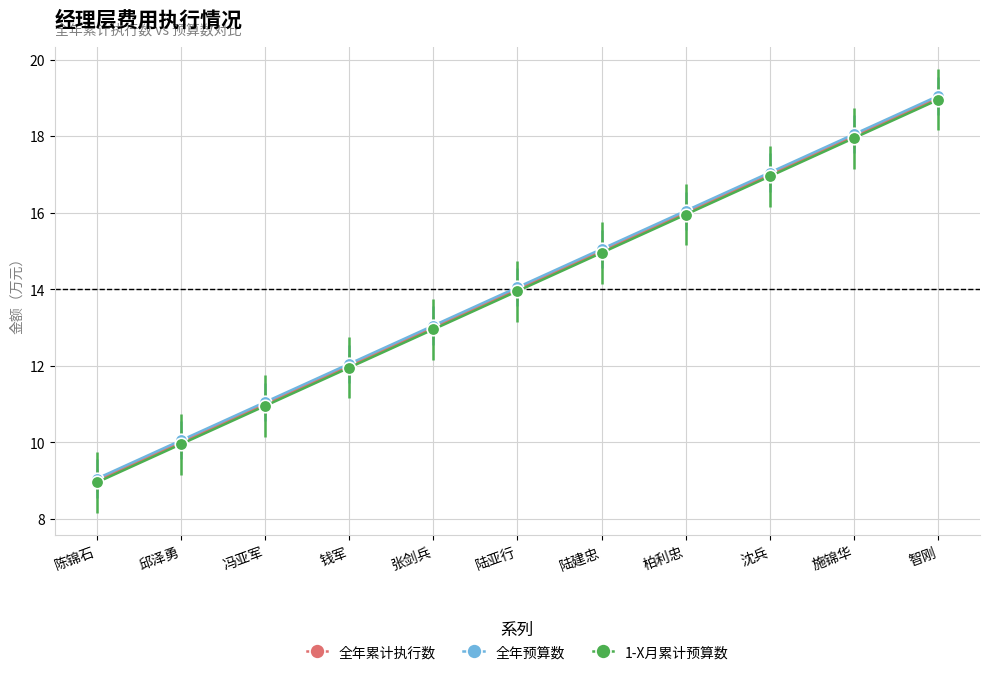

What is the sum of the 全年预算数 values at 柏利忠 and 邱泽勇?

26.1